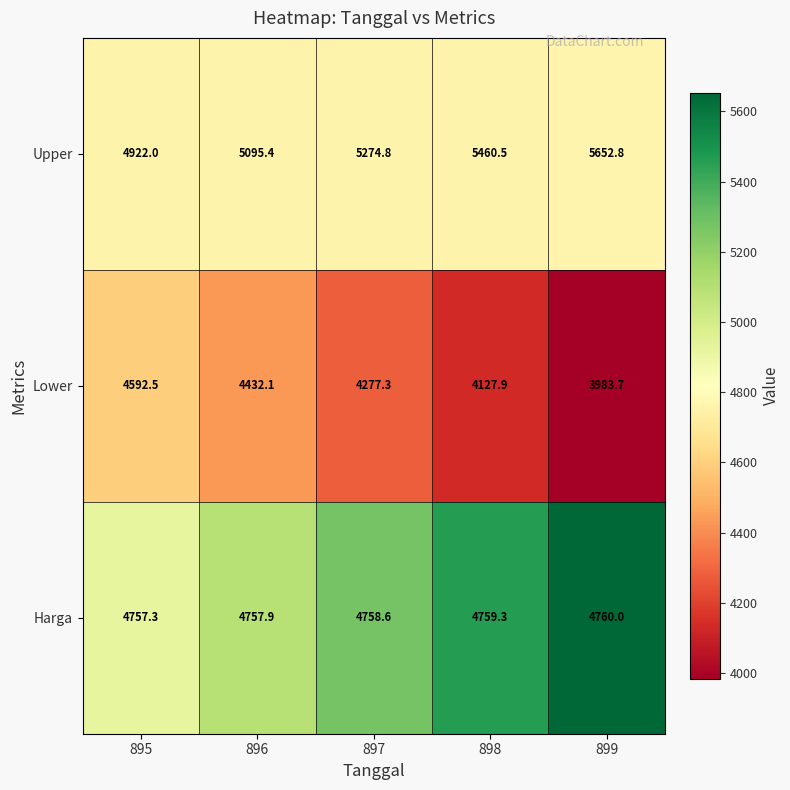

What is the difference between the maximum and minimum values in the Upper series?

730.8